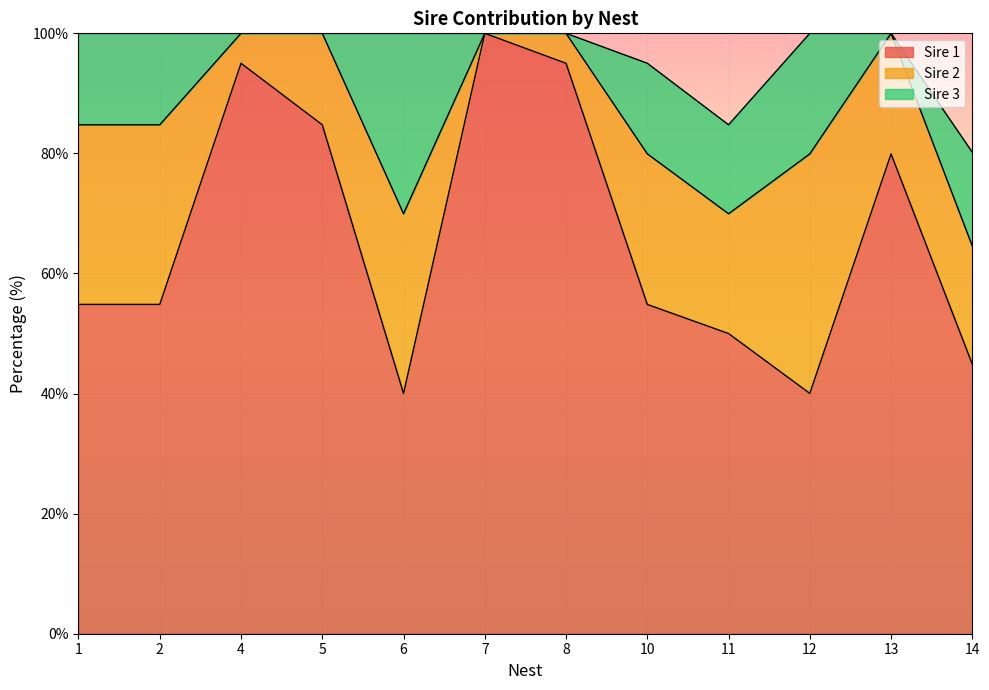

The Sire 3 series shows -14.9 at 13. True or false?

False